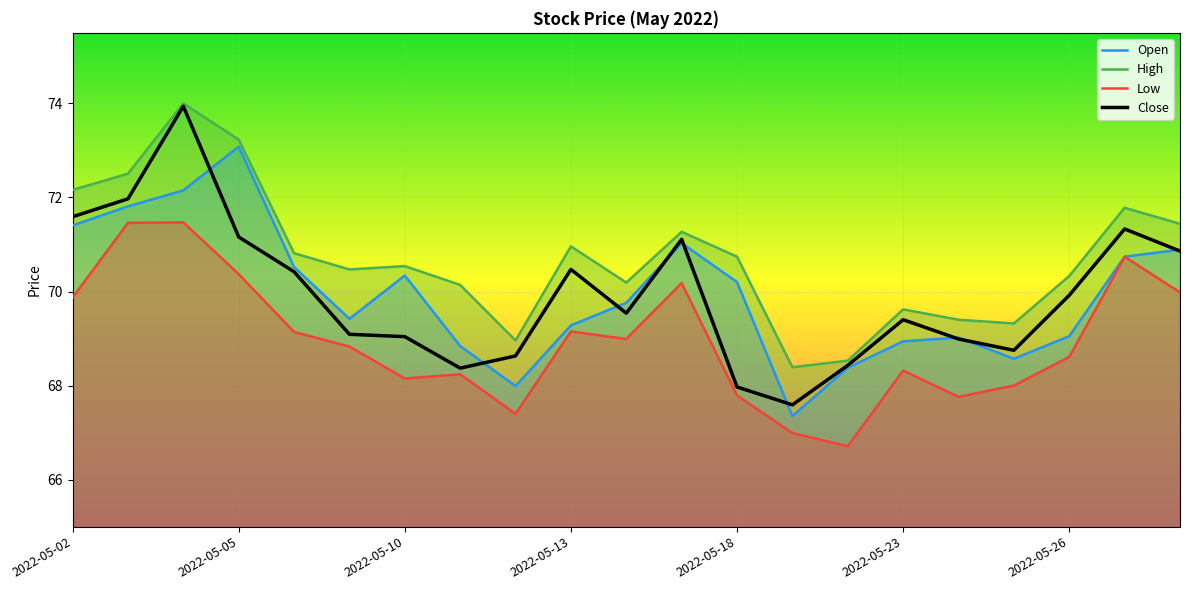

Rank the series by their maximum value, from lowest to highest.

Low, Open, Close, High